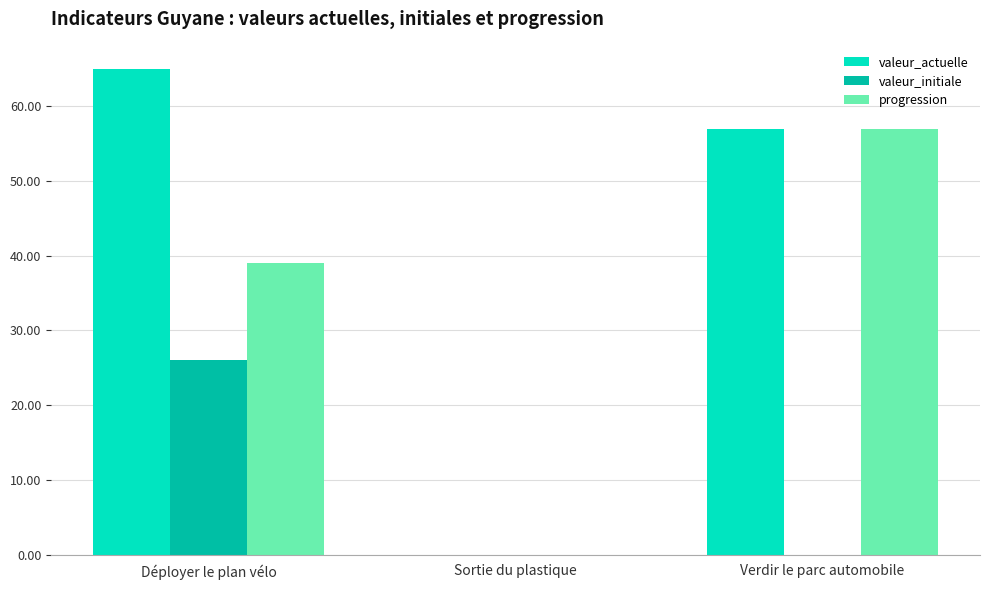

At which category is the sum across all series the highest?

Déployer le plan vélo